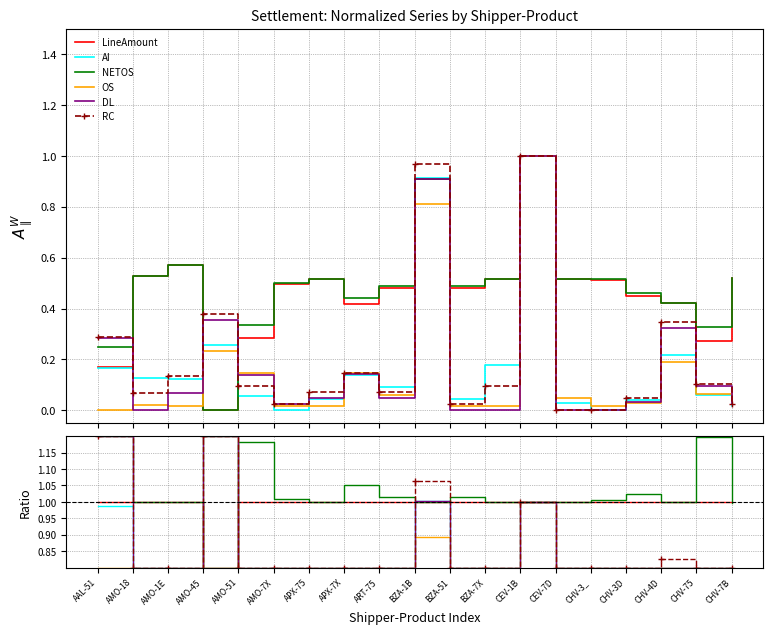

What is the label of the 5th point from the left?

AMO-51